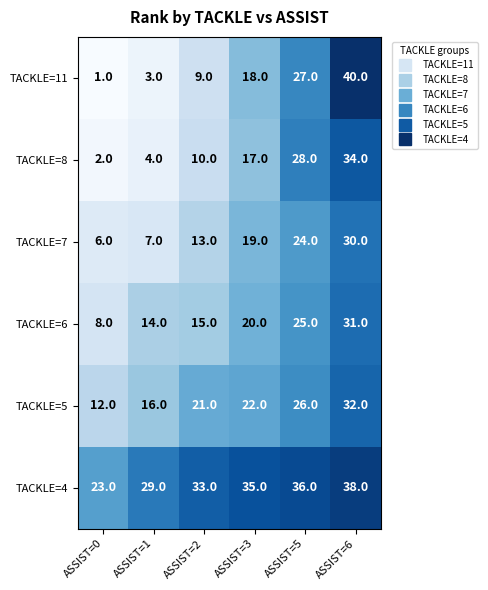

How many data points does each series have?

6